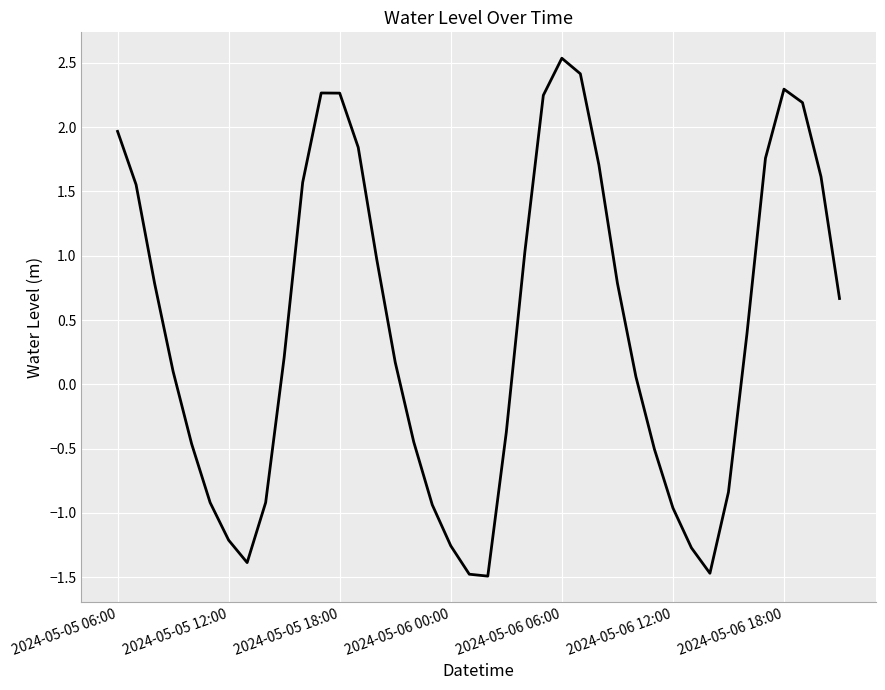

What is the greatest value displayed?

2.5